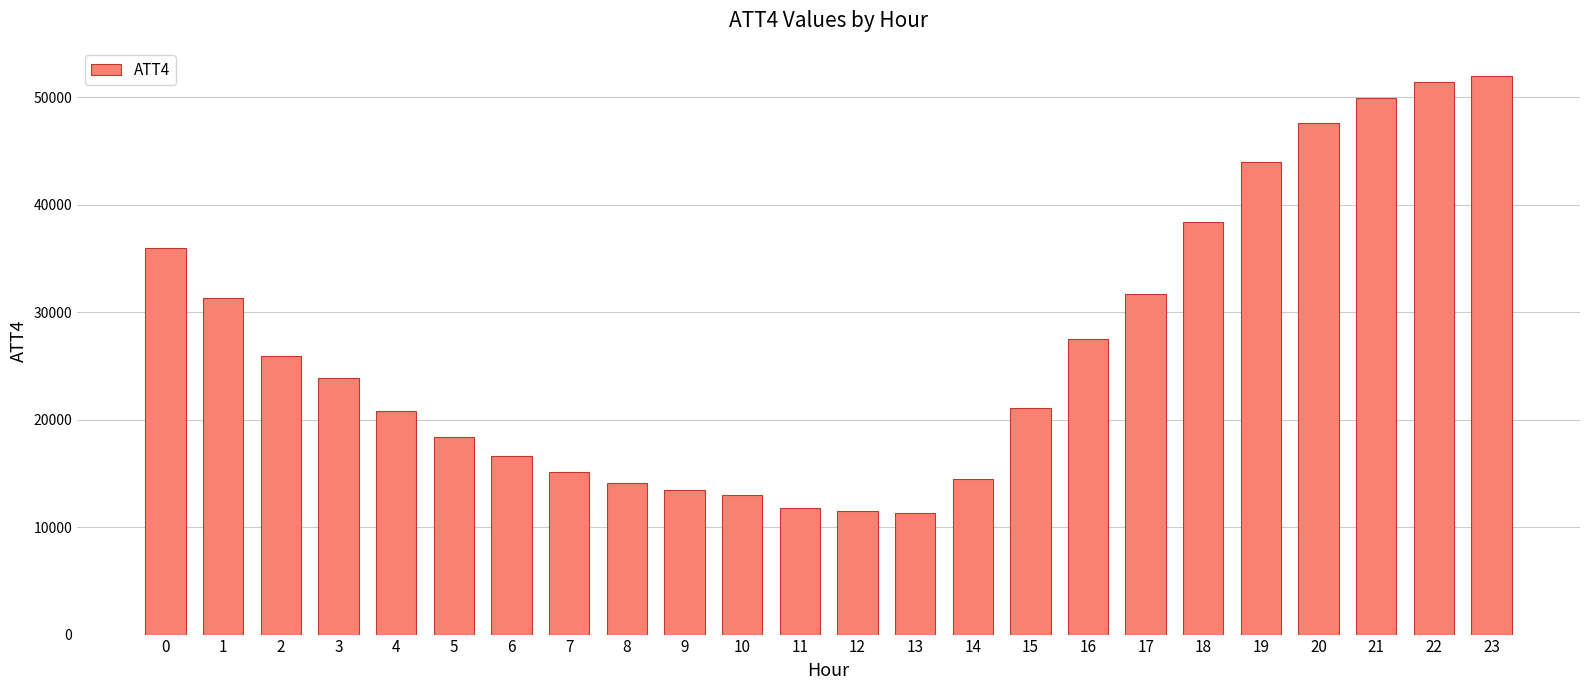

The value at 23 is 52000. True or false?

True